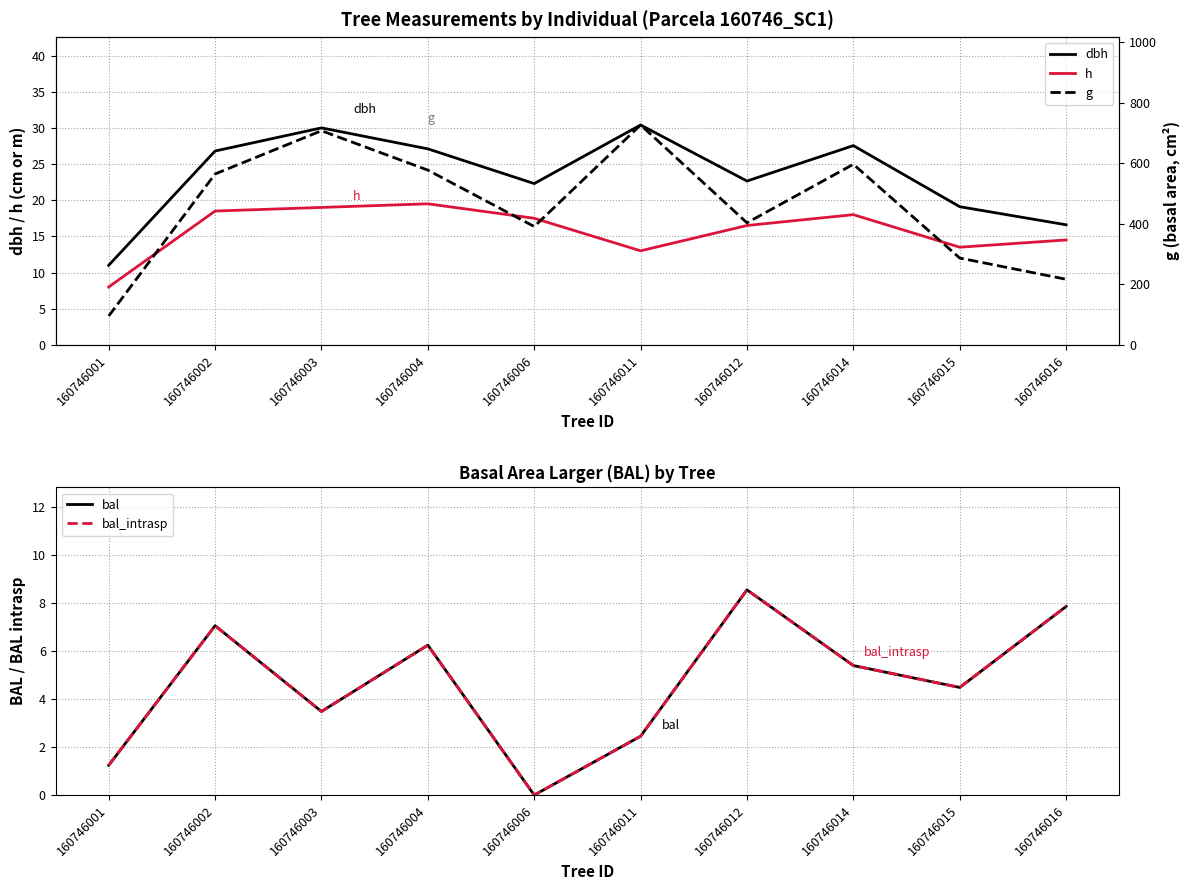

What is the maximum value shown in the chart?

725.8